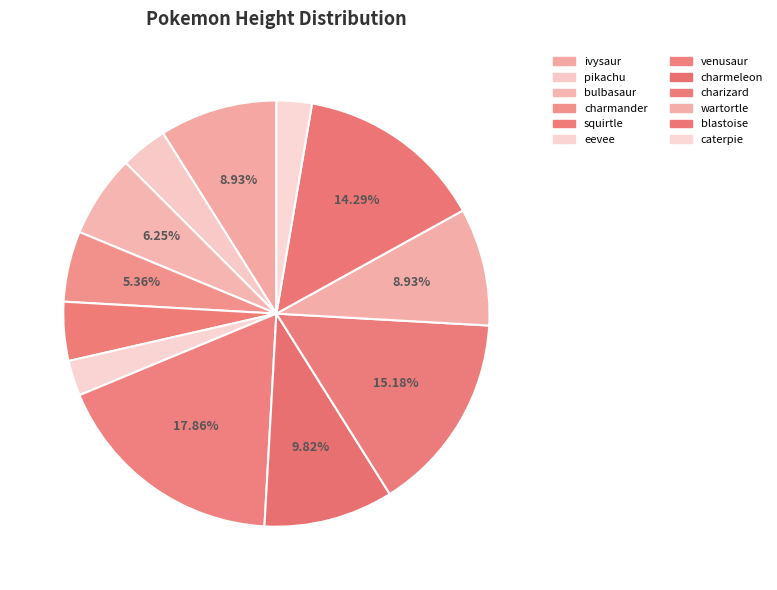

What is the ratio of the value at ivysaur to the value at pikachu?

2.5